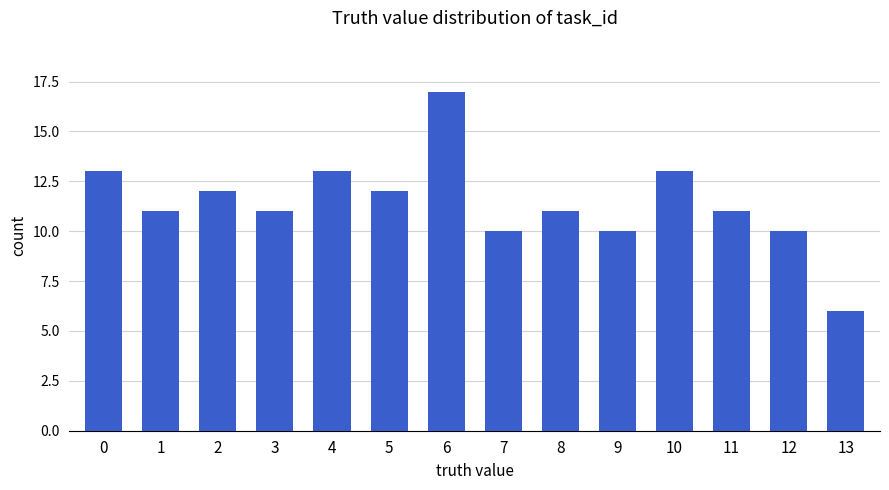

What is the difference between the maximum and minimum values?

11